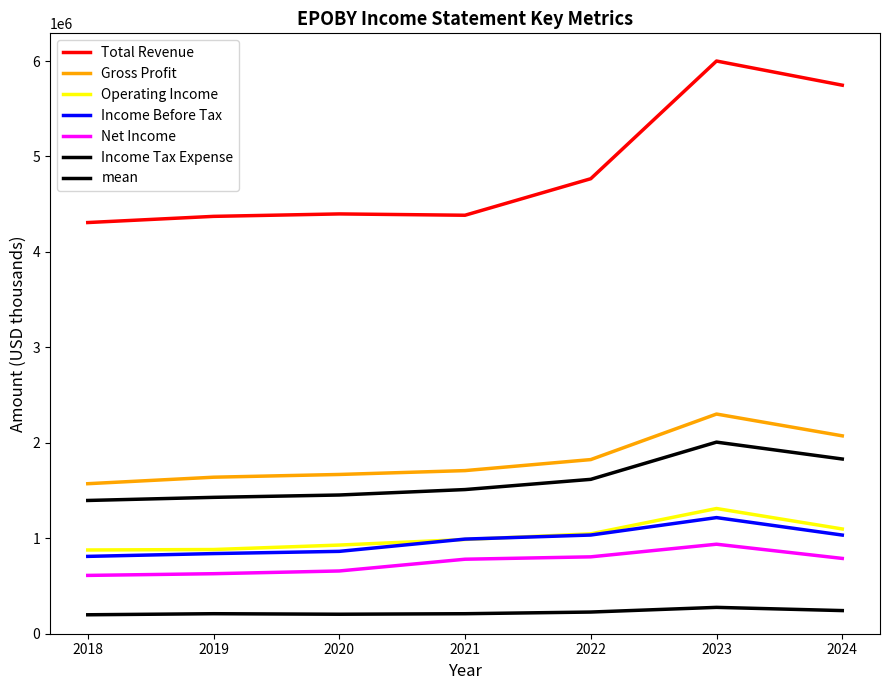

What is the sum of the Gross Profit values at 2019 and 2020?

3308400.0